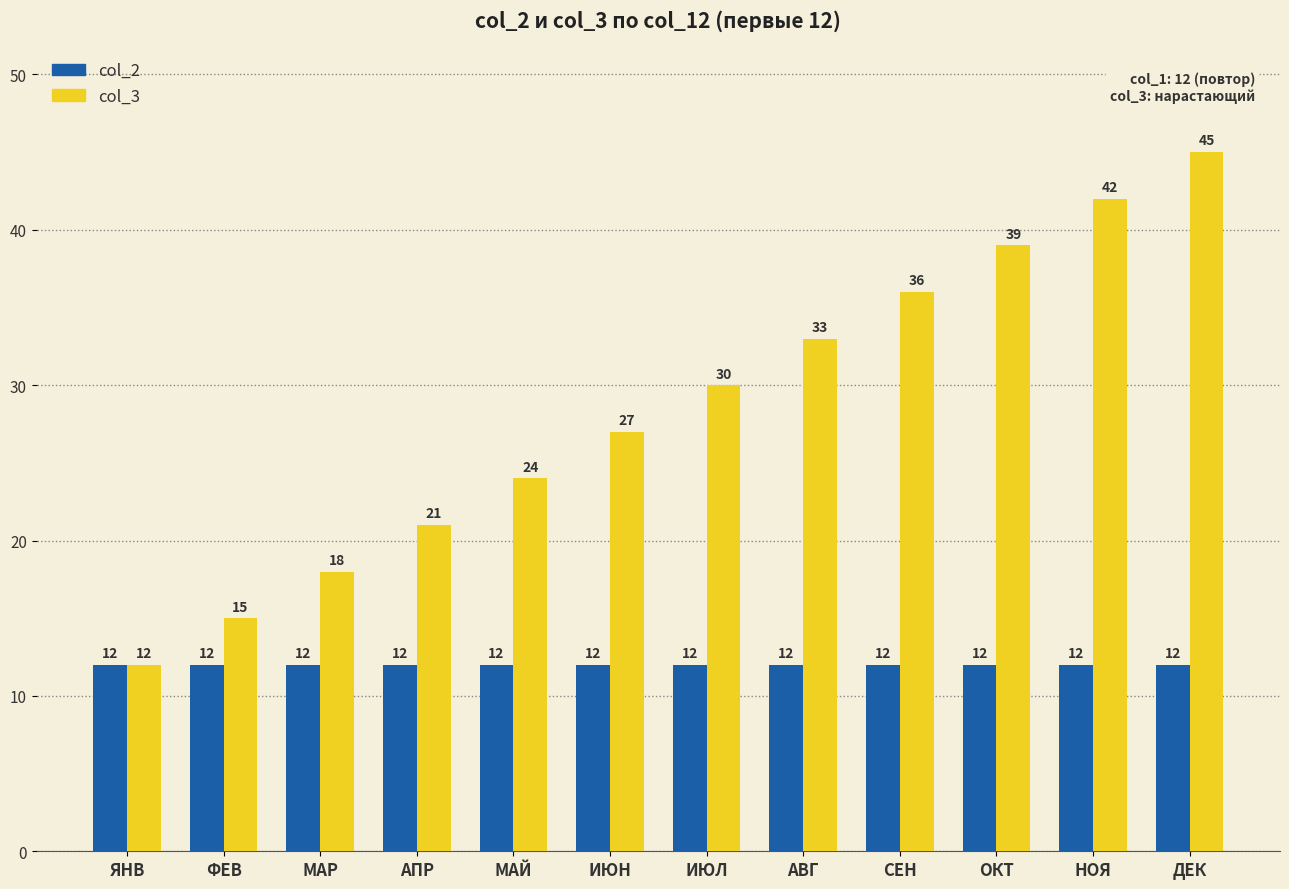

What is the average value of the col_2 series?

12